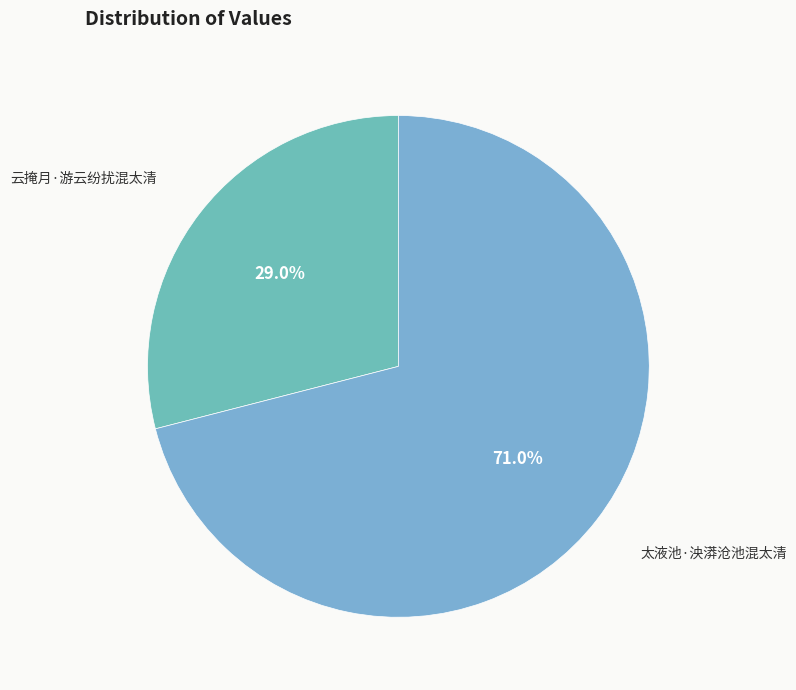

Which category accounts for the majority?

太液池·泱漭沧池混太清